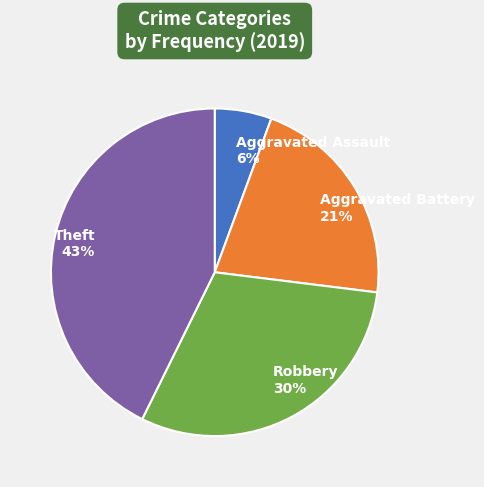

Which slice is the smallest?

Aggravated Assault